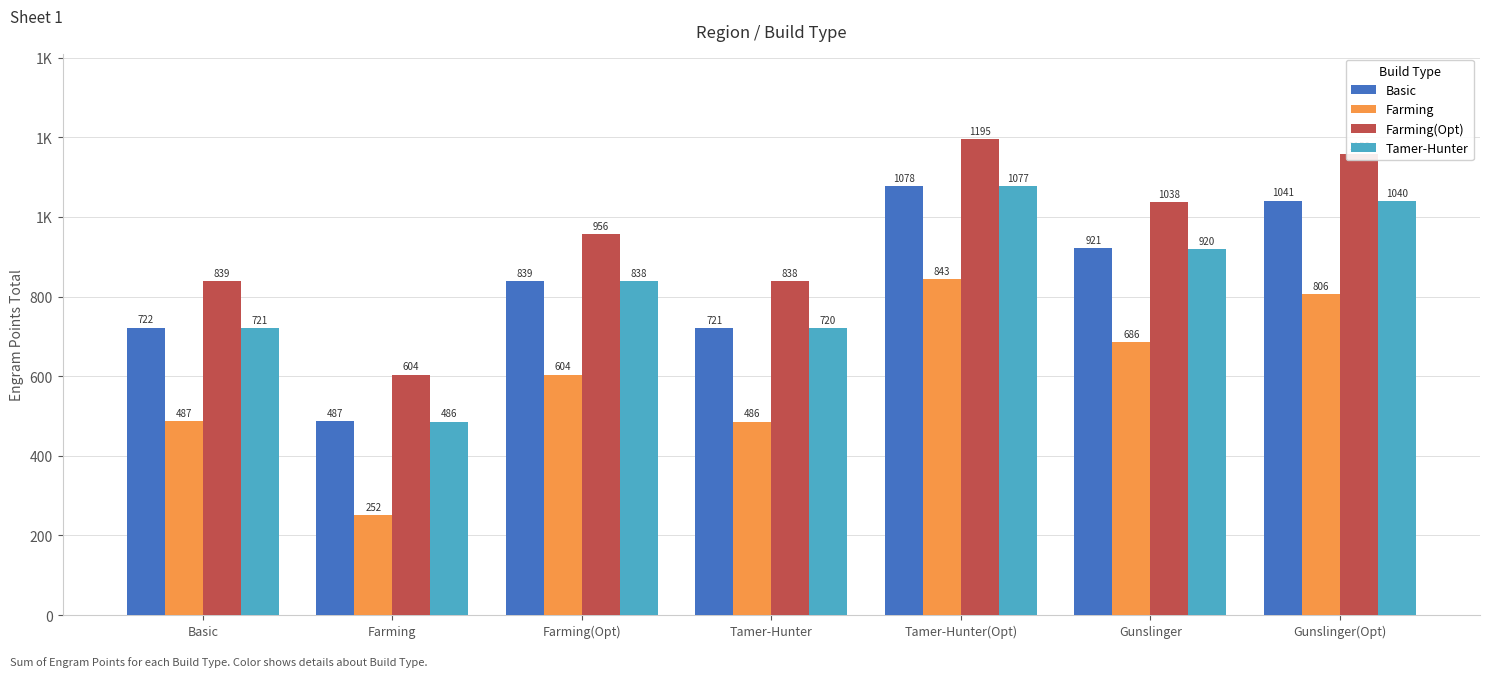

What are all the series names shown in the legend?

Basic, Farming, Farming(Opt), Tamer-Hunter